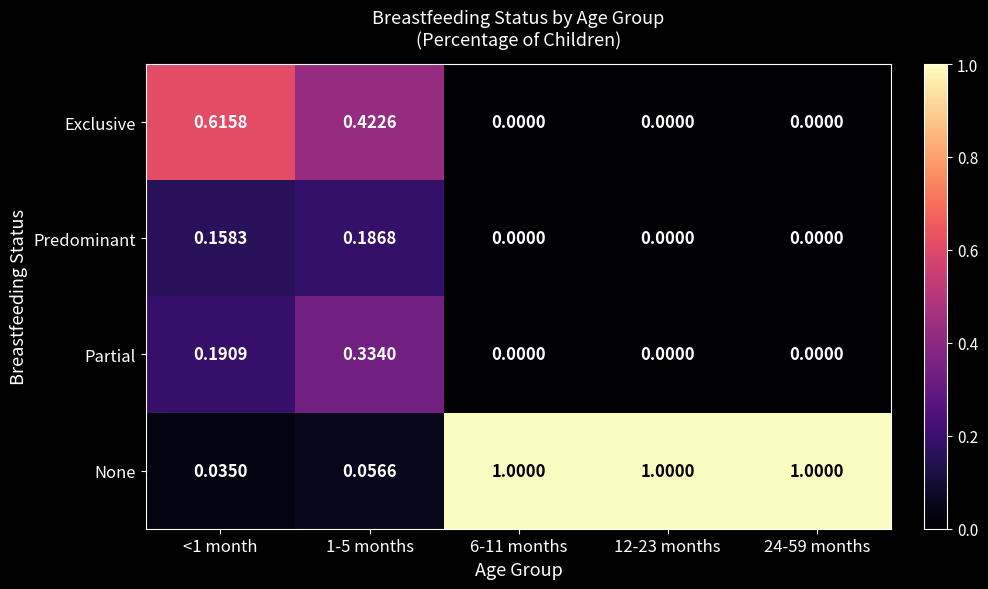

Which series has the largest total across all categories?

None